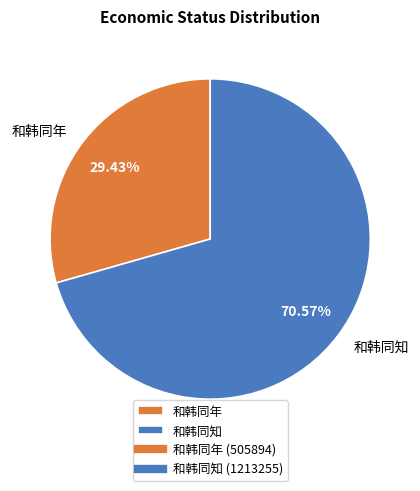

Between 和韩同年 and 和韩同知, which is larger?

和韩同知